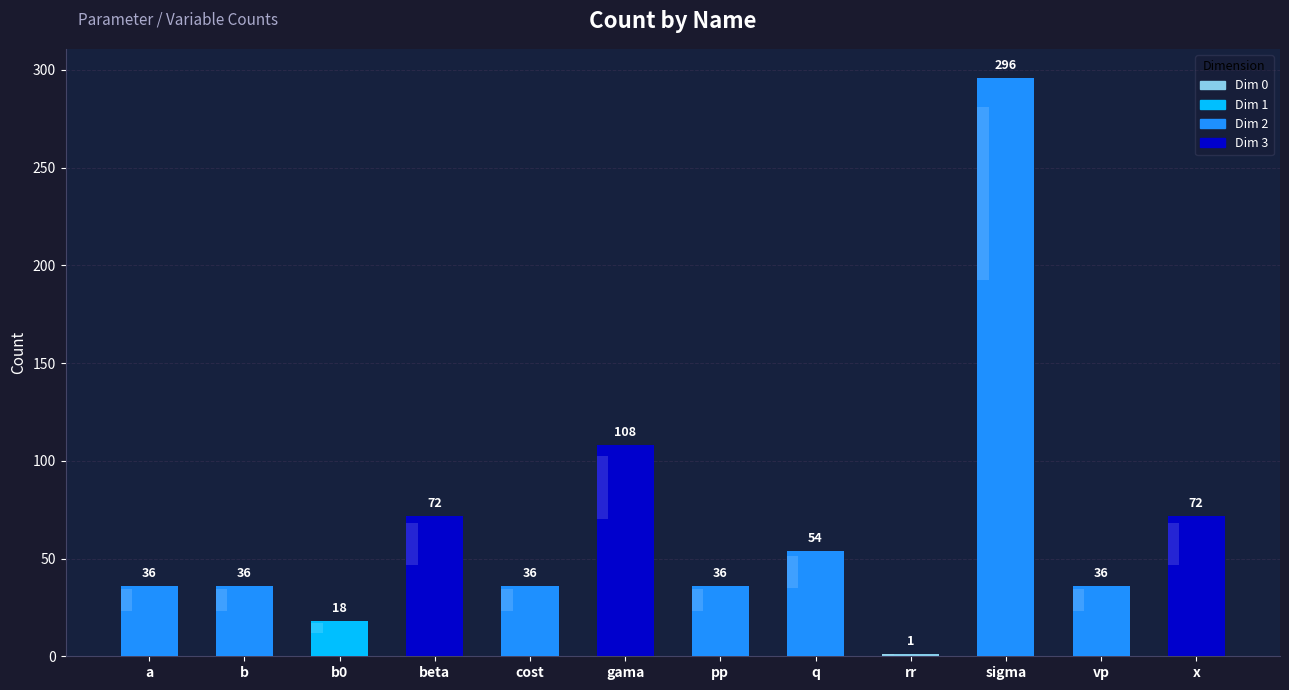

What is the sum of the values at b and sigma?

332